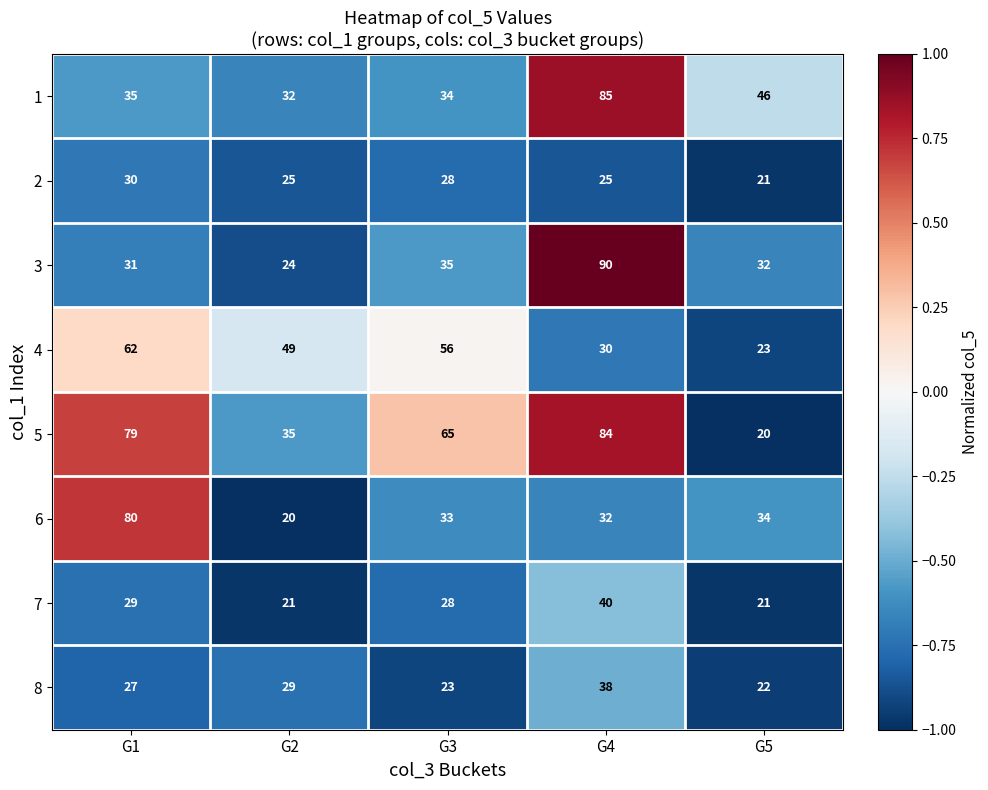

What is the difference between the maximum and minimum values in the 2 series?

9